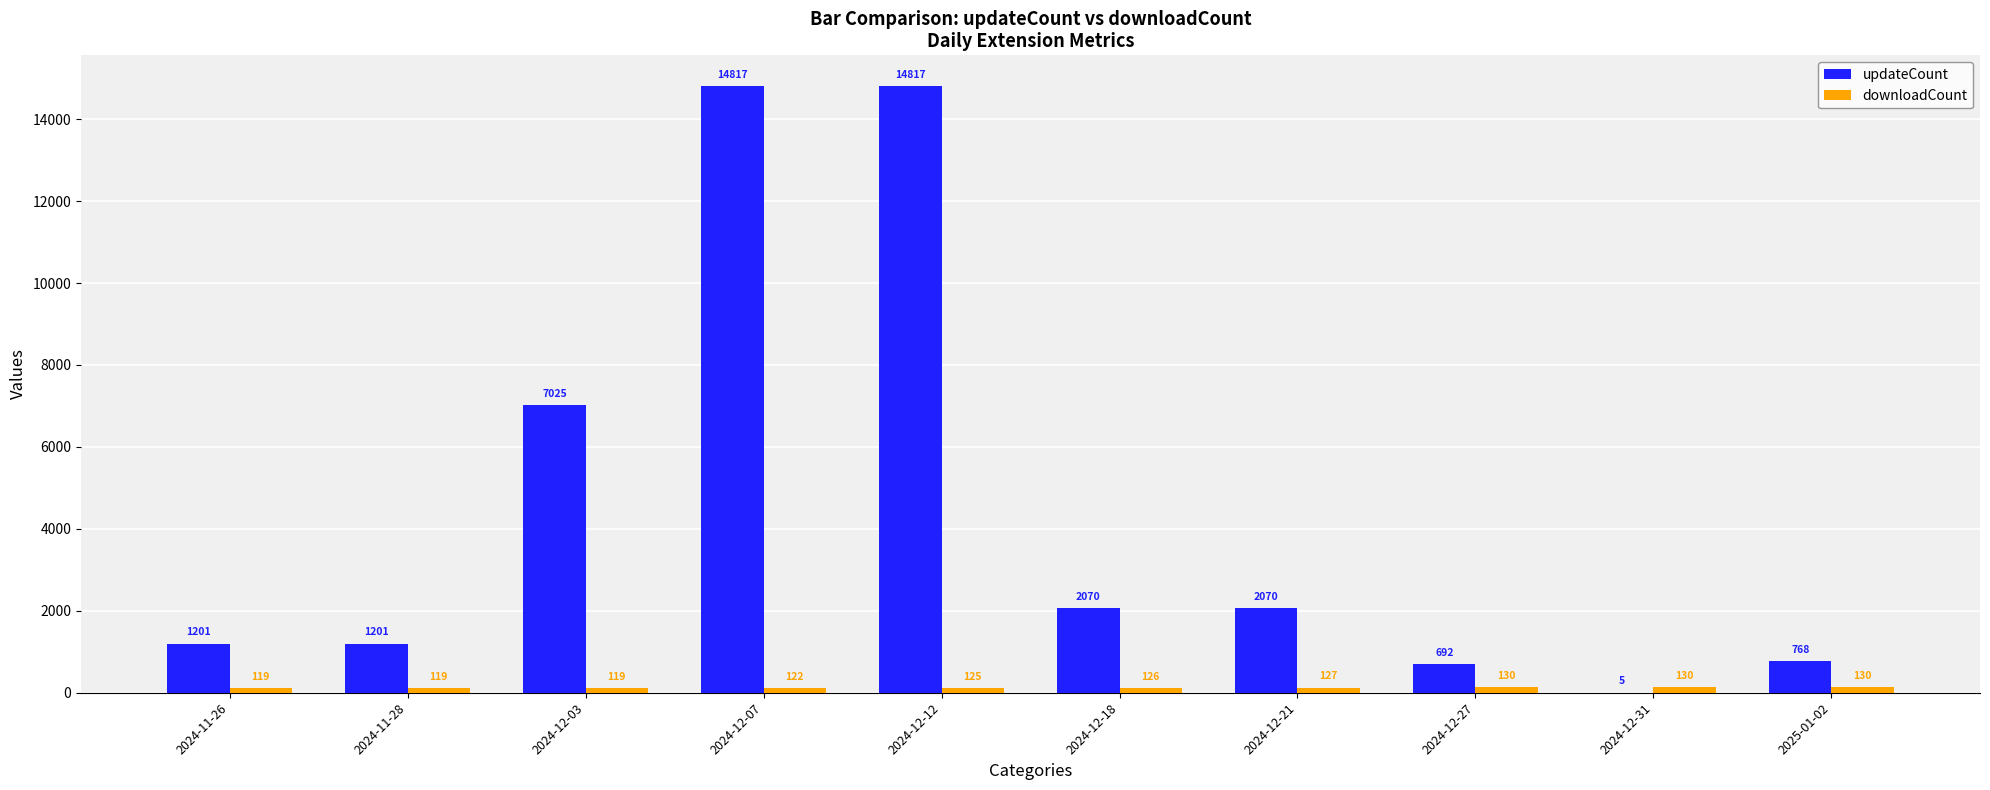

At which category is the sum across all series the highest?

2024-12-12